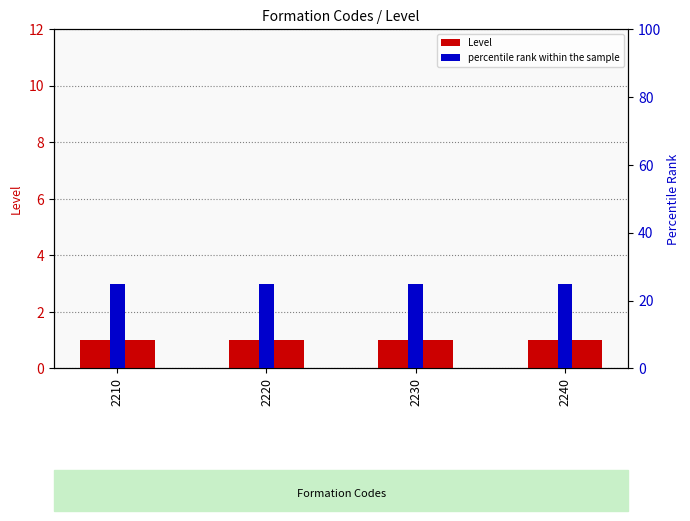

What is the total value across all series at 2220?

26